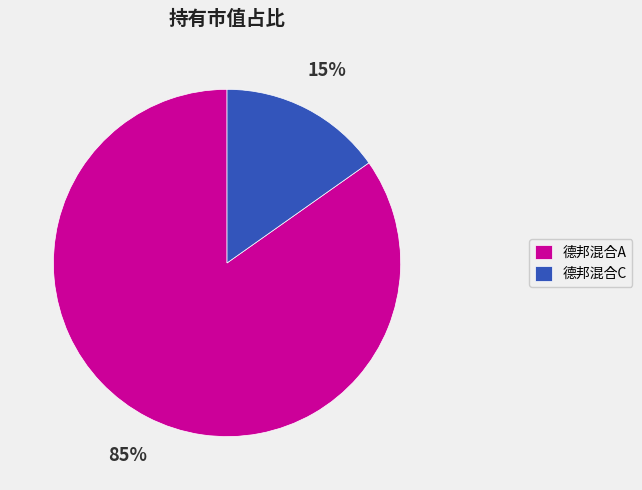

Rank the categories by value from lowest to highest.

德邦混合C, 德邦混合A